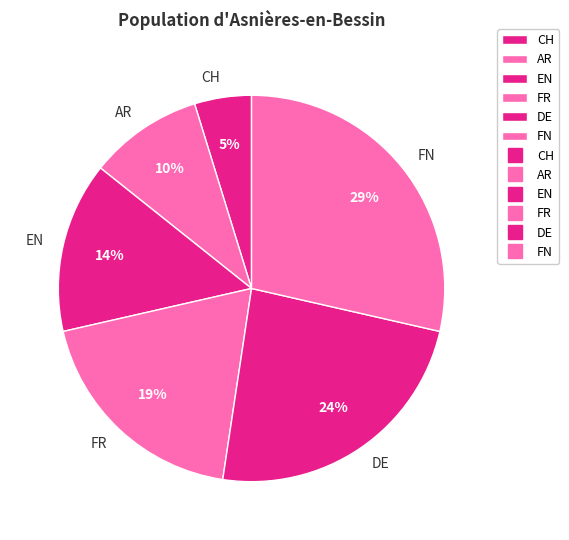

To the nearest percent, what percentage of the pie is FN?

29%